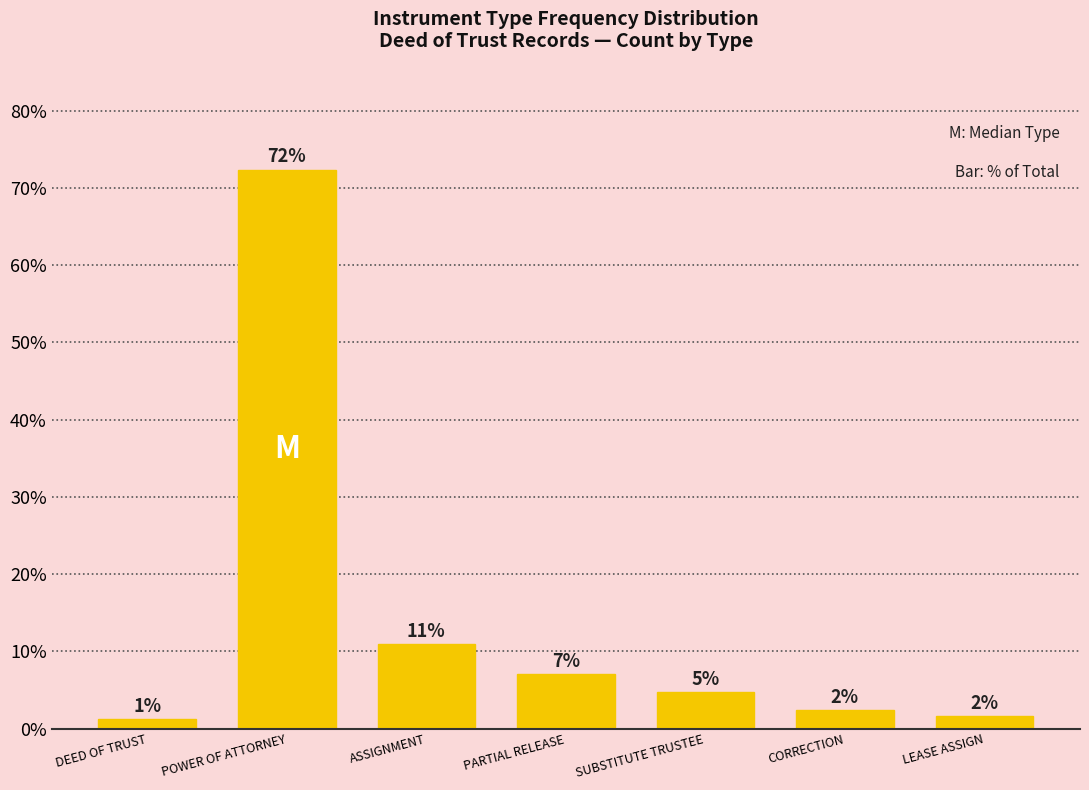

How many bars are there in total?

7